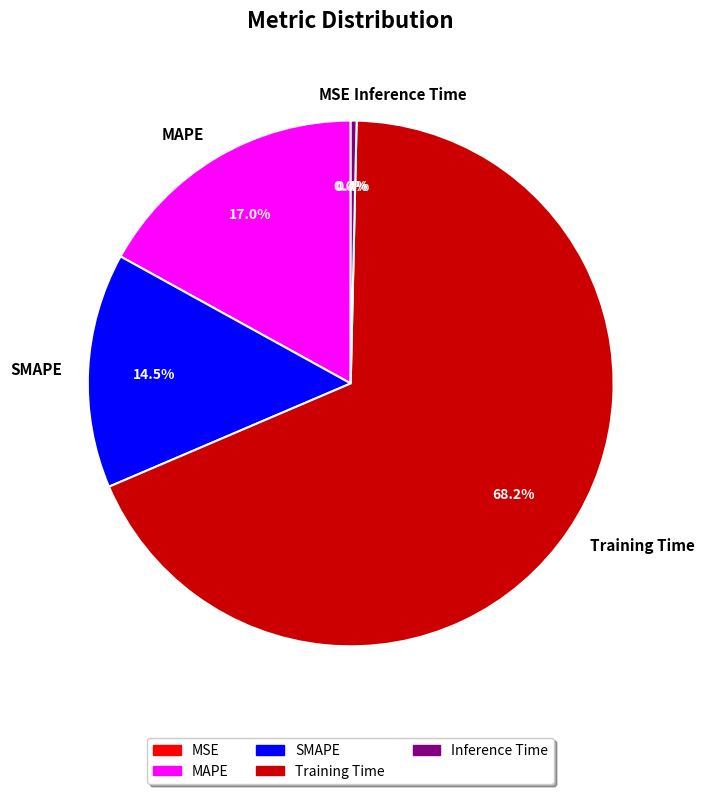

The SMAPE slice represents 14% of the pie. True or false?

True